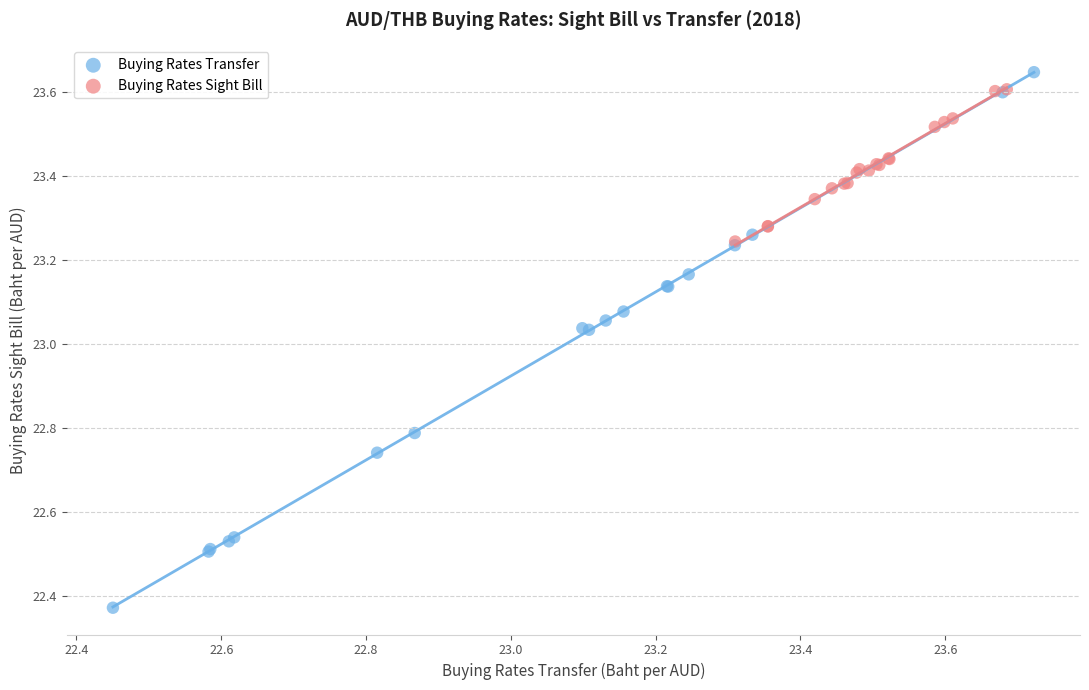

What are all the series names shown in the legend?

Buying Rates Transfer, Buying Rates Sight Bill